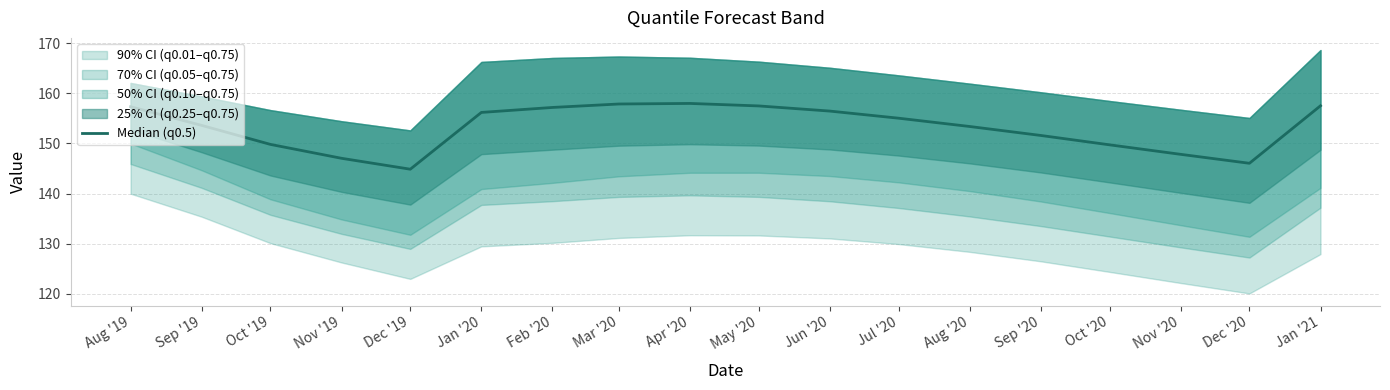

How many lines are shown in the chart?

1